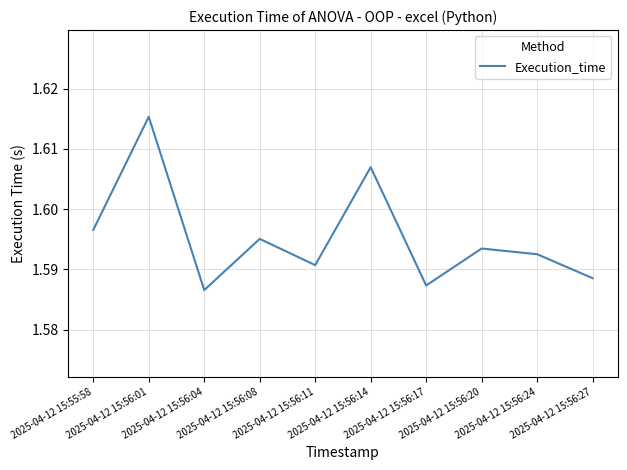

The value at 2025-04-12 15:56:08 is 1.6. True or false?

True